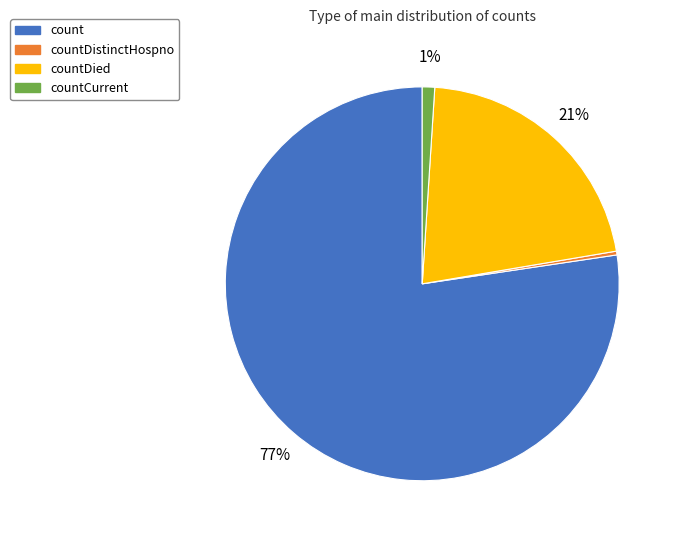

Is there a majority slice in this chart?

Yes